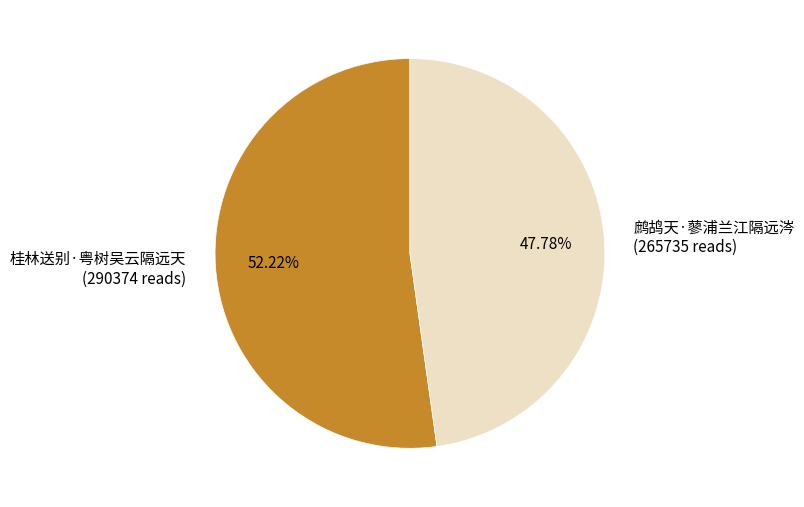

Rank the categories by value from highest to lowest.

桂林送别·粤树吴云隔远天, 鹧鸪天·蓼浦兰江隔远涔